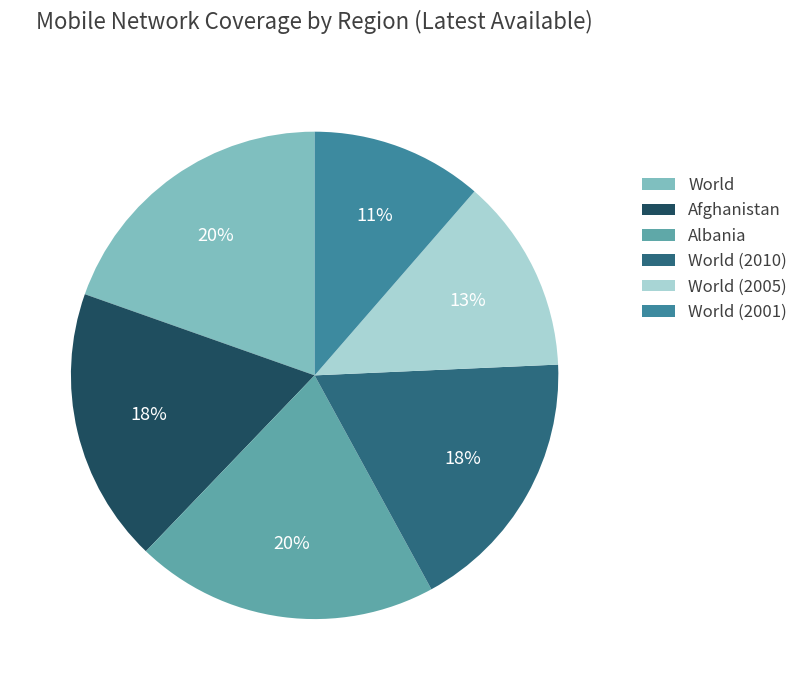

Which slice is the smallest?

World (2001)